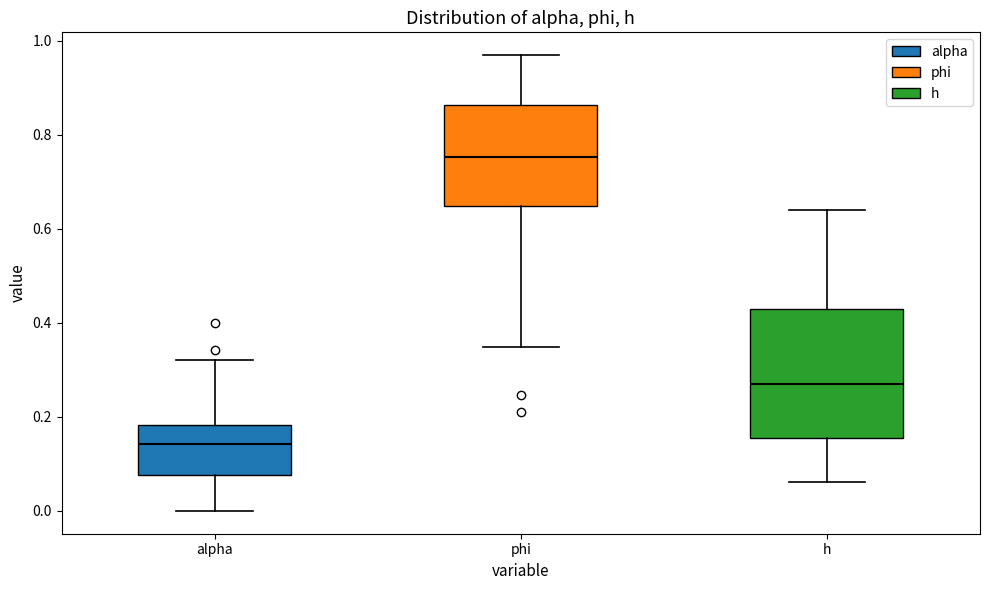

Reading left to right, transcribe this box plot: for each box, give where its median line is, the range the box spans, and where its two whiskers end, as read against the y-axis. The values are not printed on the chart, so give them approximately, as read against the axis.

alpha: median 0.14, box 0.08 to 0.18, whiskers 0.00 to 0.32
phi: median 0.76, box 0.64 to 0.86, whiskers 0.34 to 0.96
h: median 0.26, box 0.16 to 0.44, whiskers 0.06 to 0.64